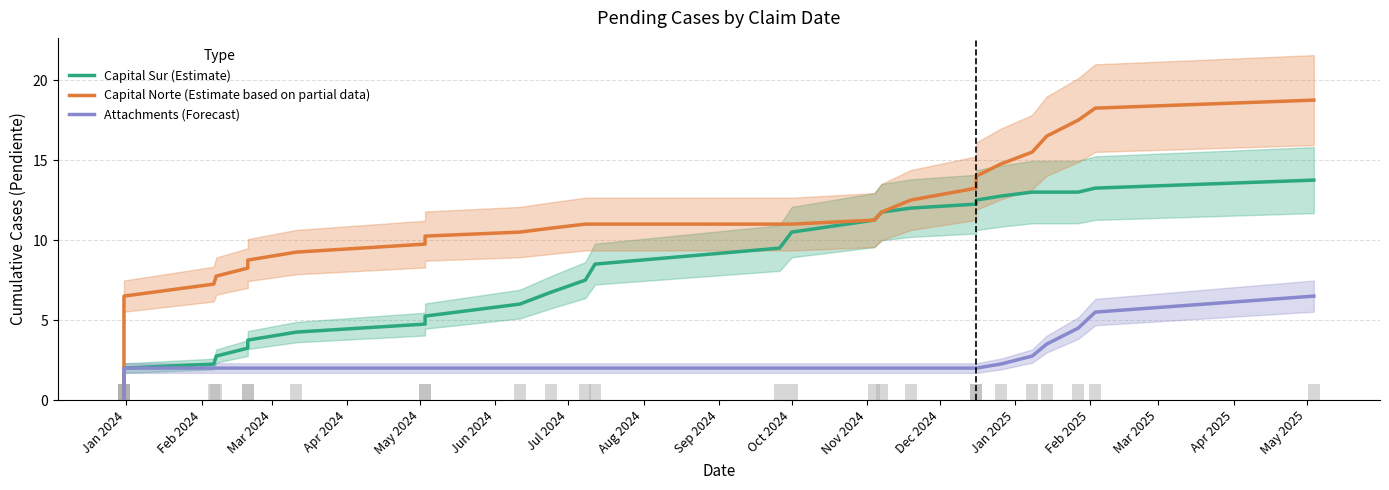

How many categories are shown in the chart?

34